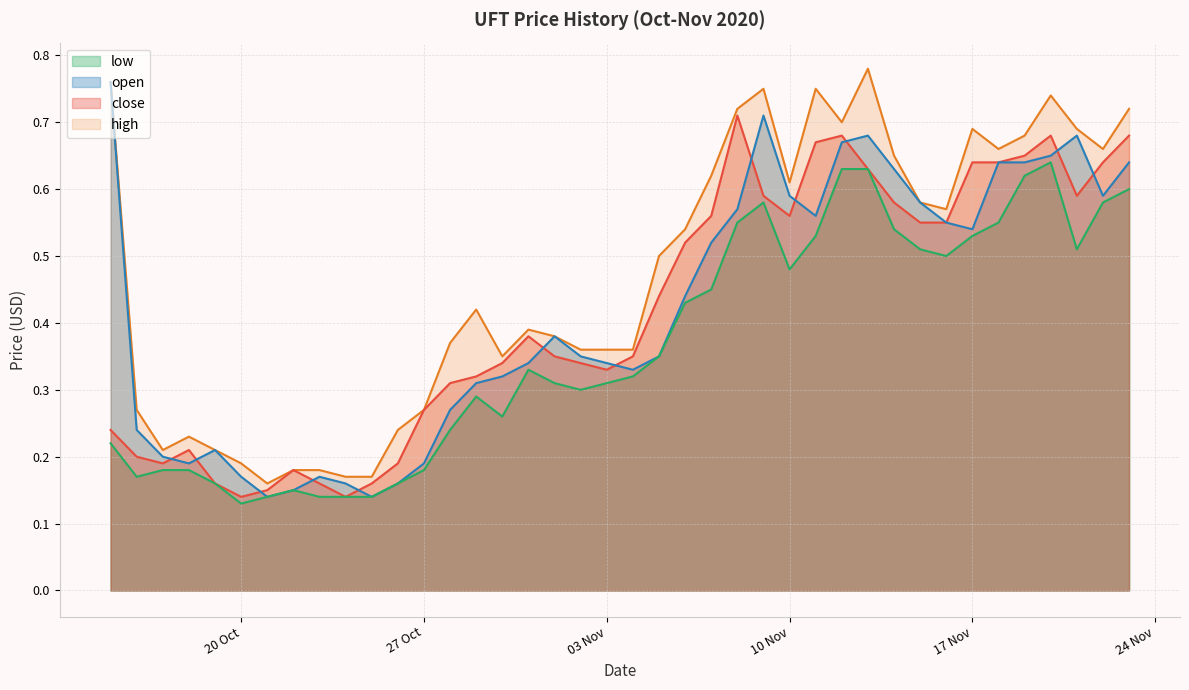

What is the difference between the maximum and minimum values in the close series?

0.6